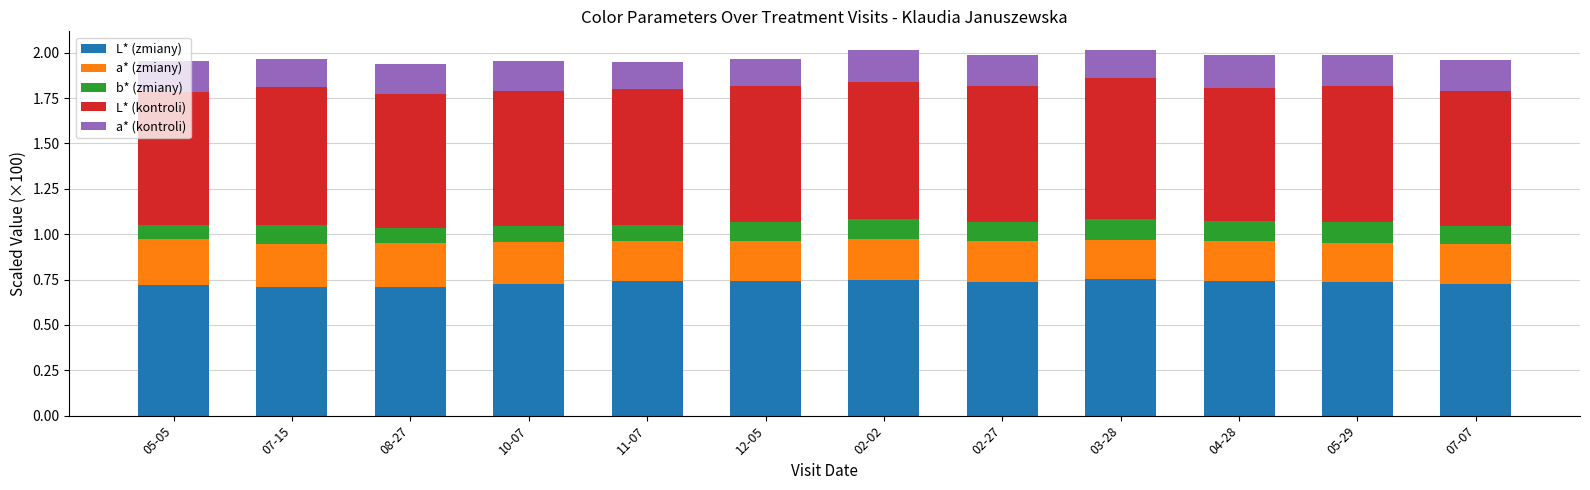

Count the L* (zmiany) values in the range 0 to 1.

12